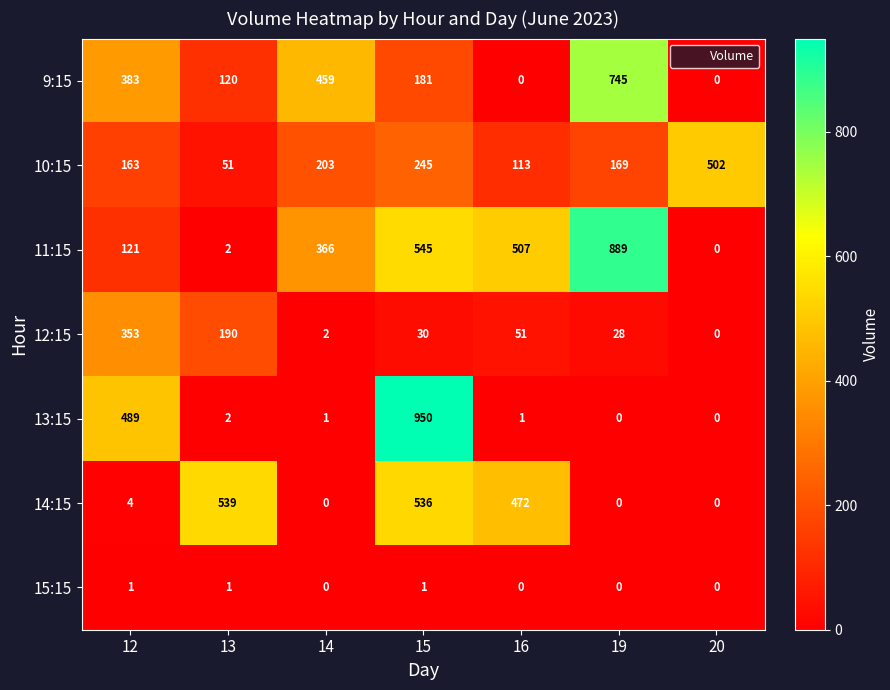

Which series changed the most between 13 and 15?

13:15